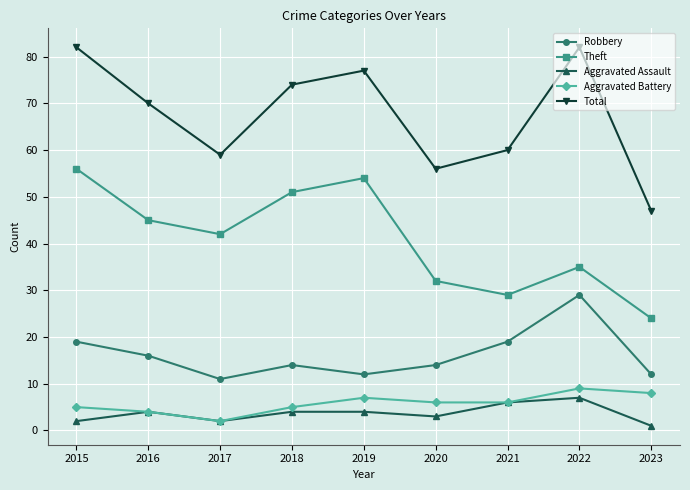

True or false: Aggravated Assault and Robbery intersect in this chart.

False